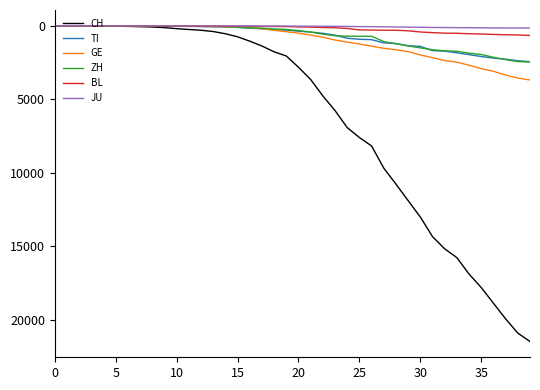

Which series has the largest total across all categories?

CH